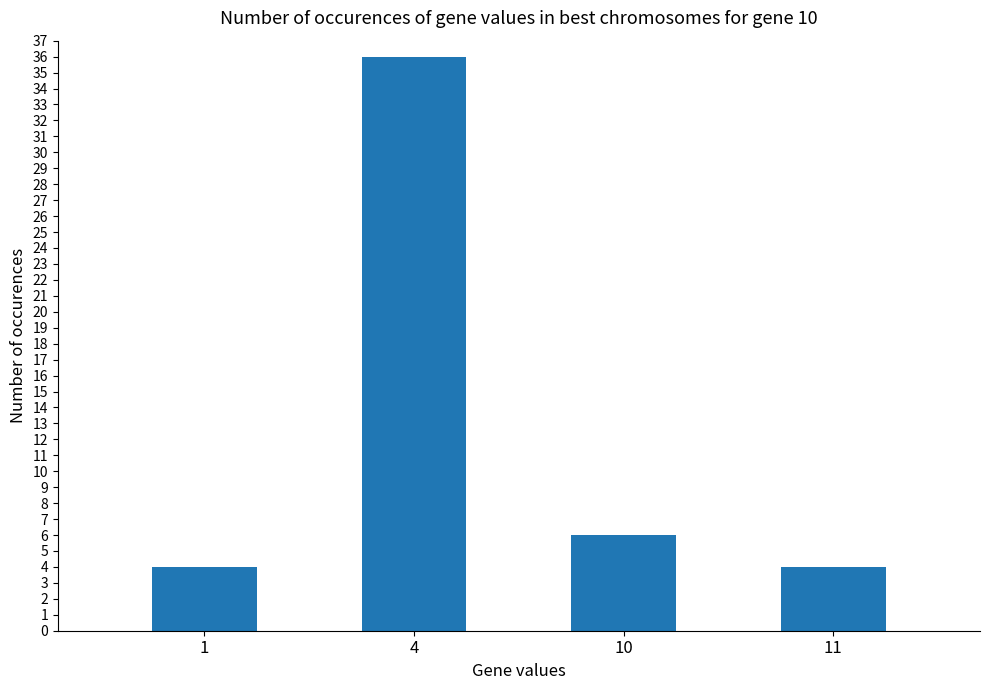

The value at 10 is 2. True or false?

False